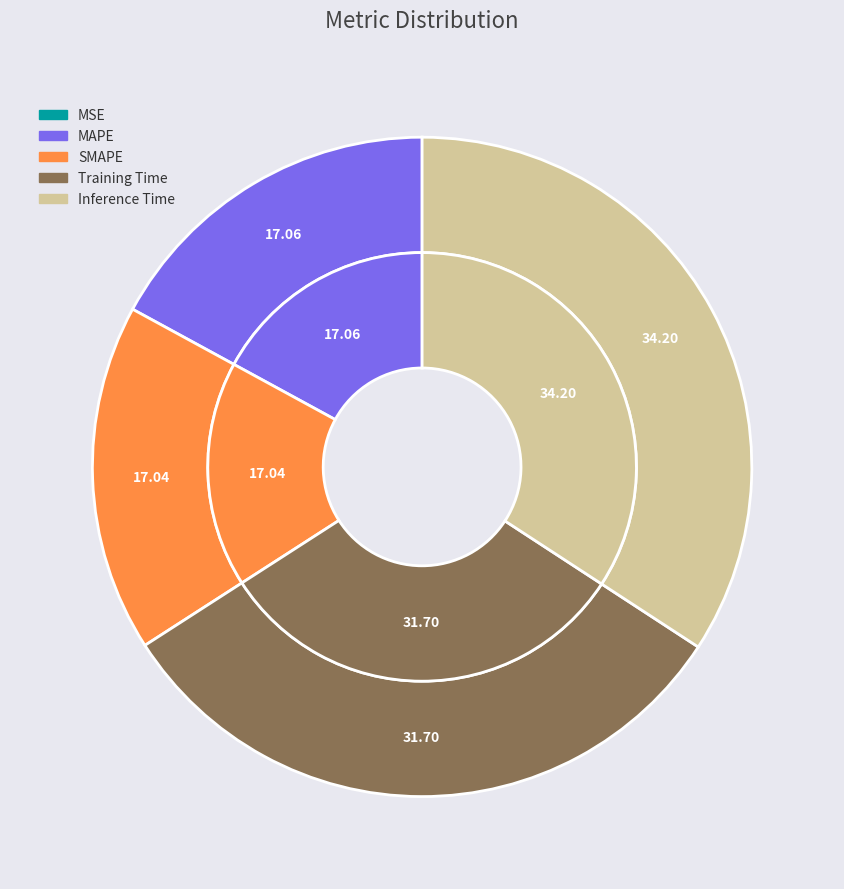

Count the number of slices in the pie.

5